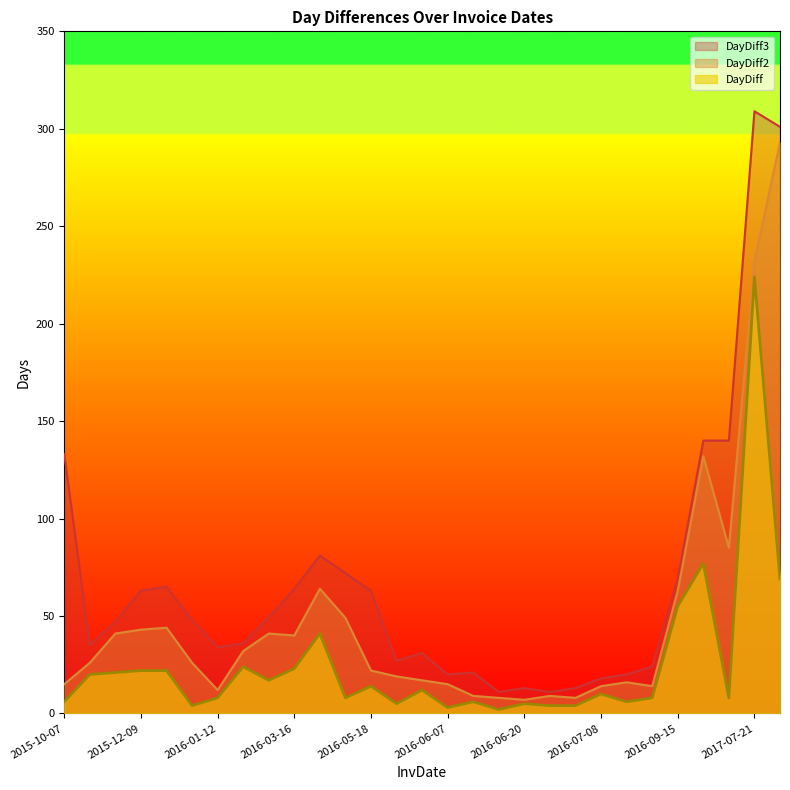

At 2017-09-28, list the series in order from largest to smallest.

DayDiff3, DayDiff2, DayDiff